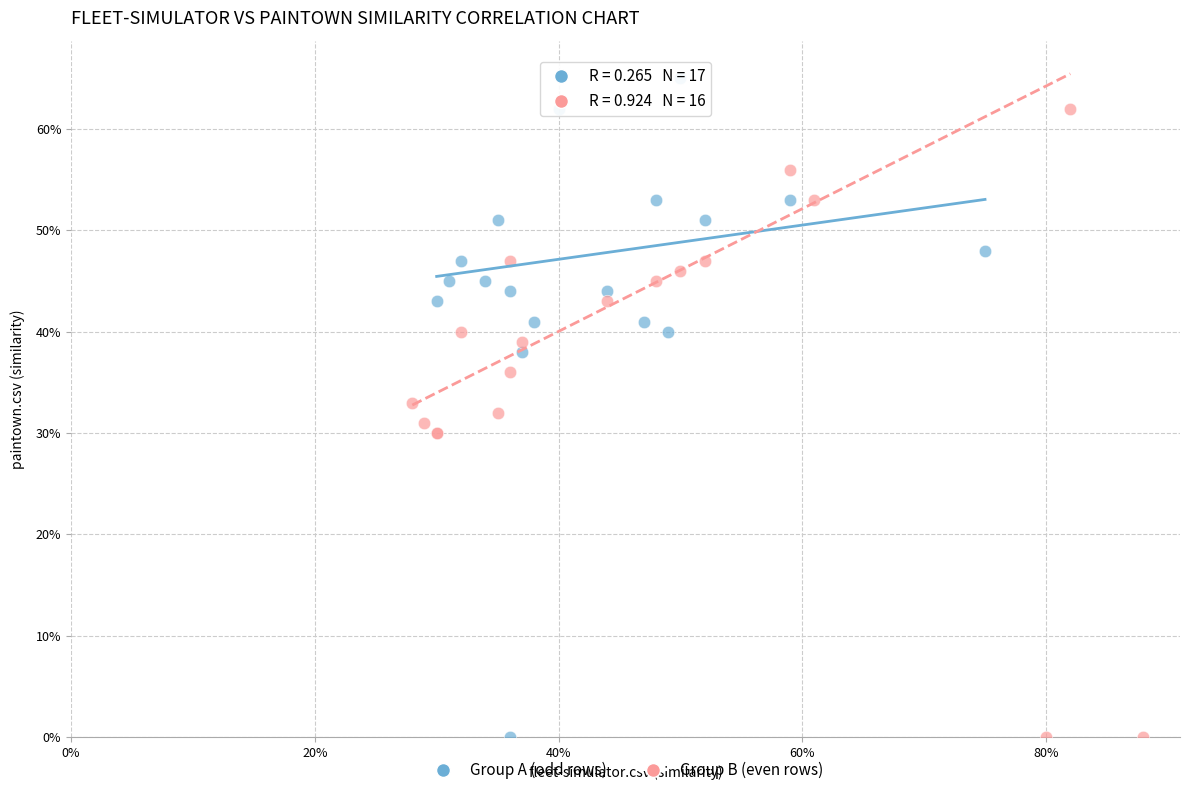

What are all the series names shown in the legend?

Group A (odd rows), Group B (even rows)